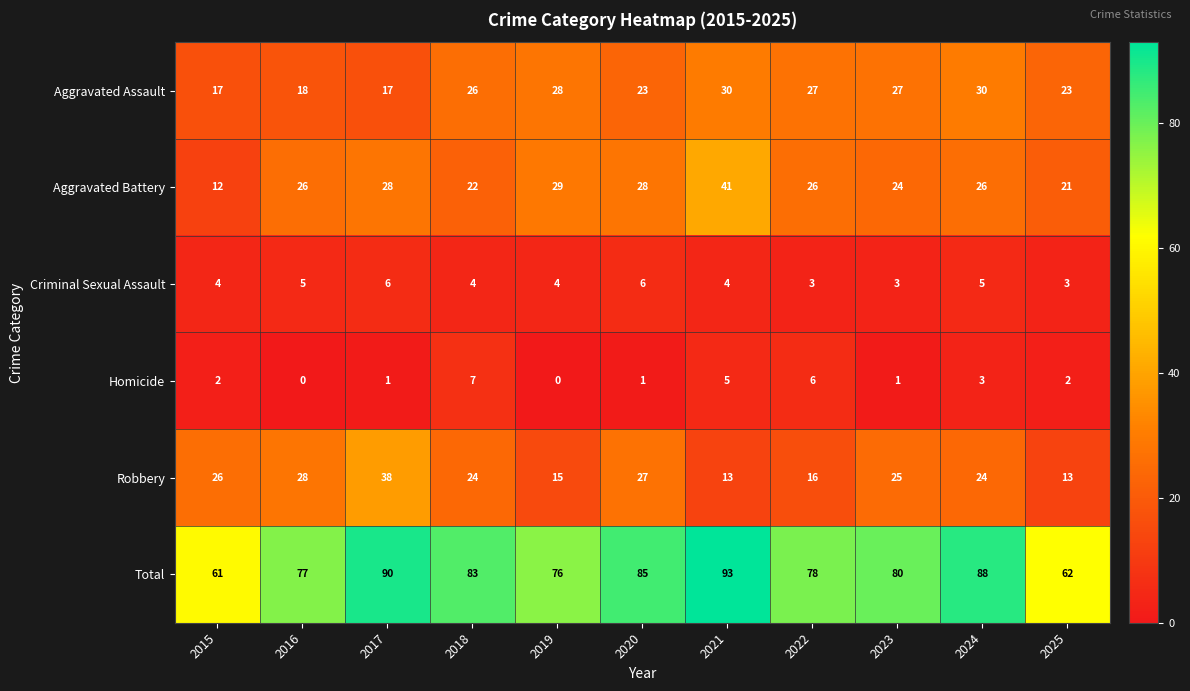

Which series has the largest total across all categories?

Total